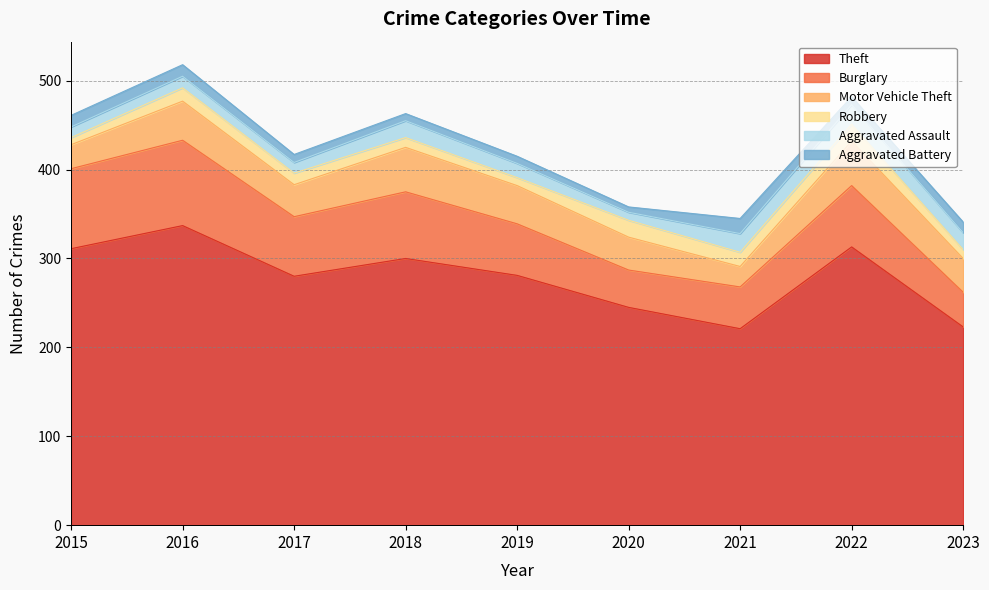

True or false: Burglary has more than 2 interior local peaks.

True